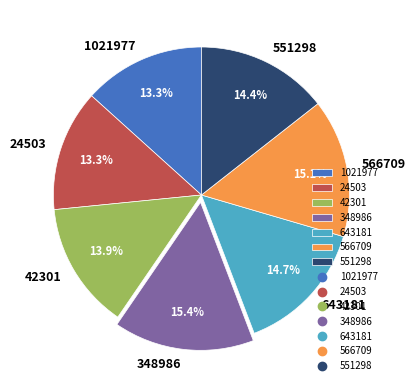

The 24503 slice represents 26% of the pie. True or false?

False